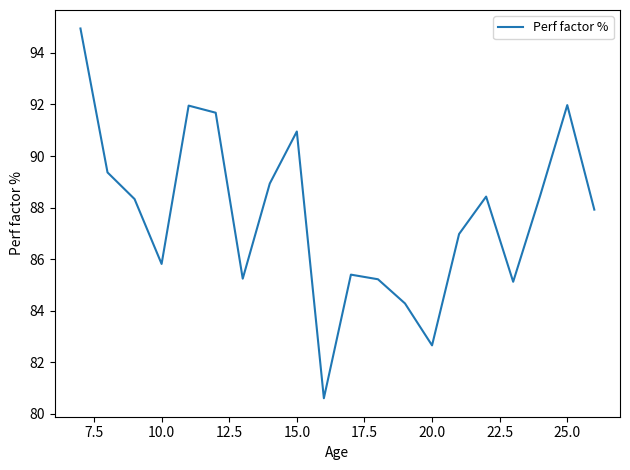

How many lines are shown in the chart?

1